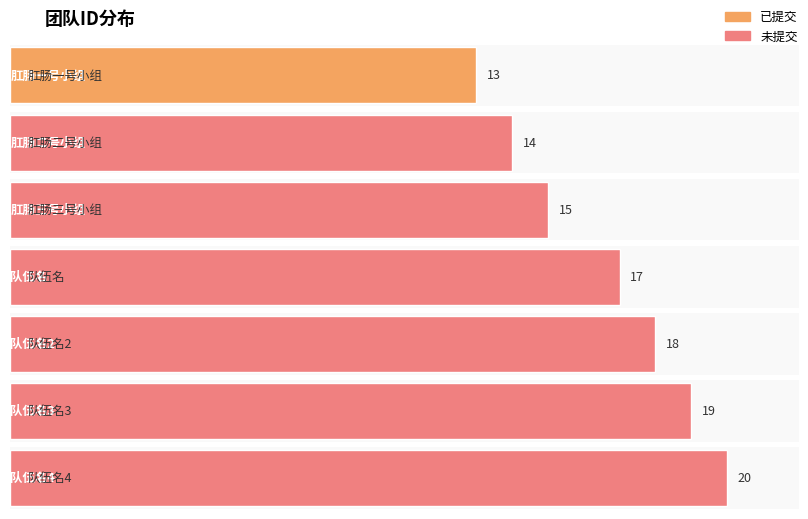

Reading left to right, list all the values displayed in this chart.

肛肠一号小组=13	肛肠二号小组=14	肛肠三号小组=15	队伍名=17	队伍名2=18	队伍名3=19	队伍名4=20